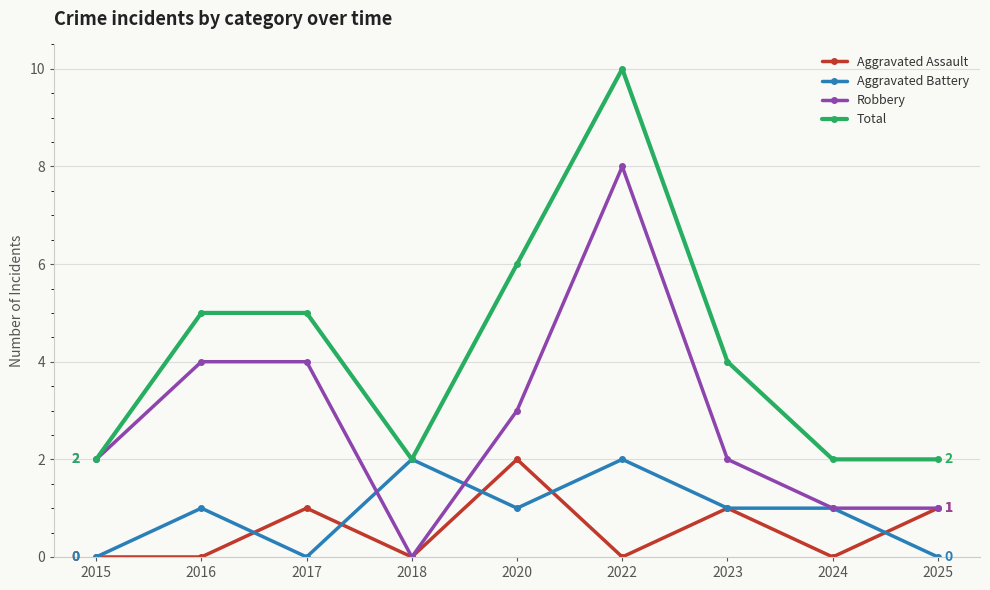

What is the sum of all Total values?

38